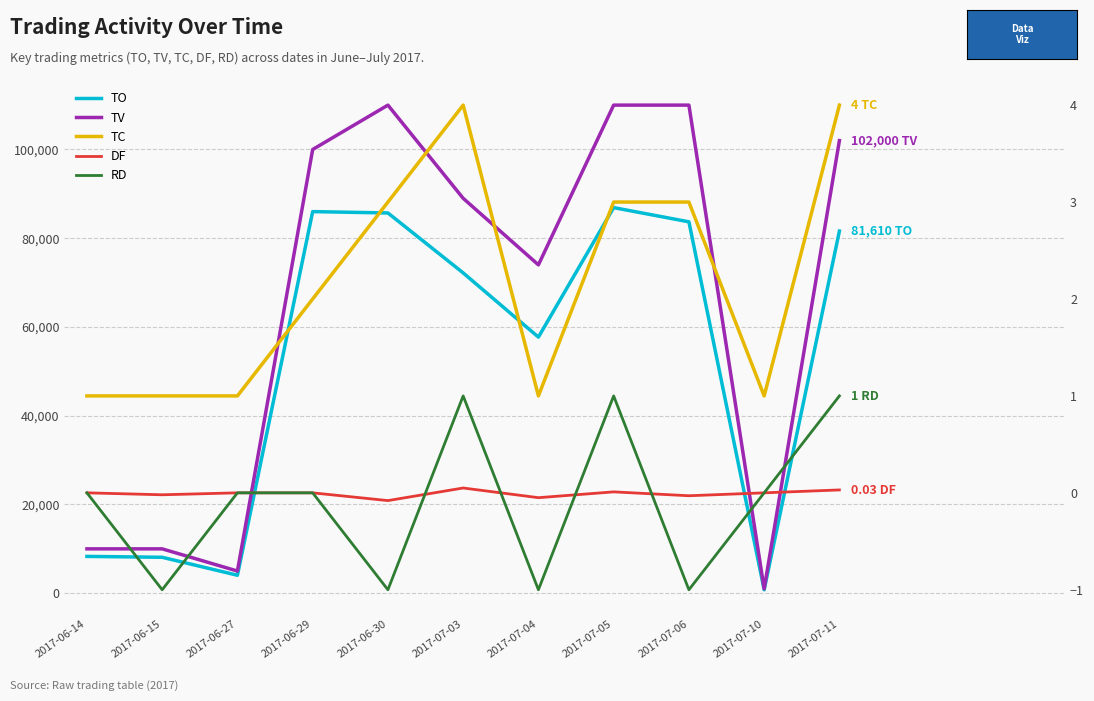

What is the average value of the TV series?

65545.5